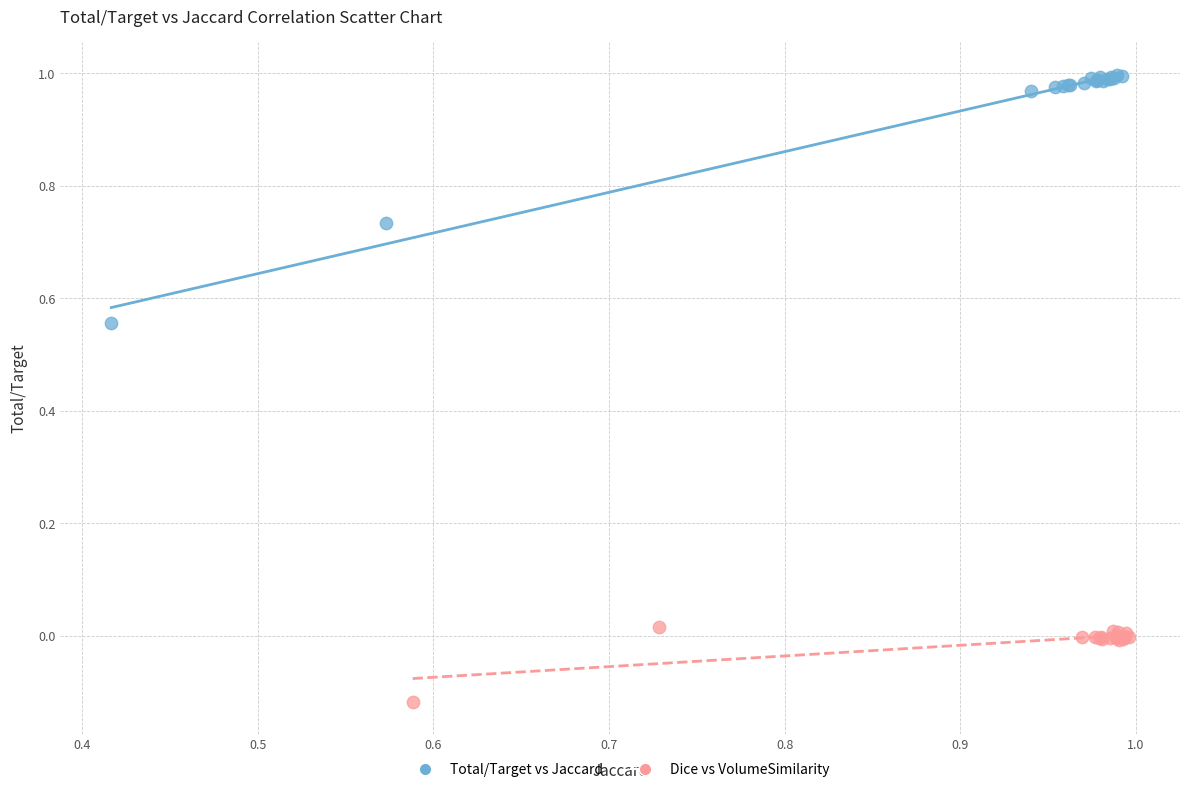

Which series contains the lowest Y value?

Dice vs VolumeSimilarity